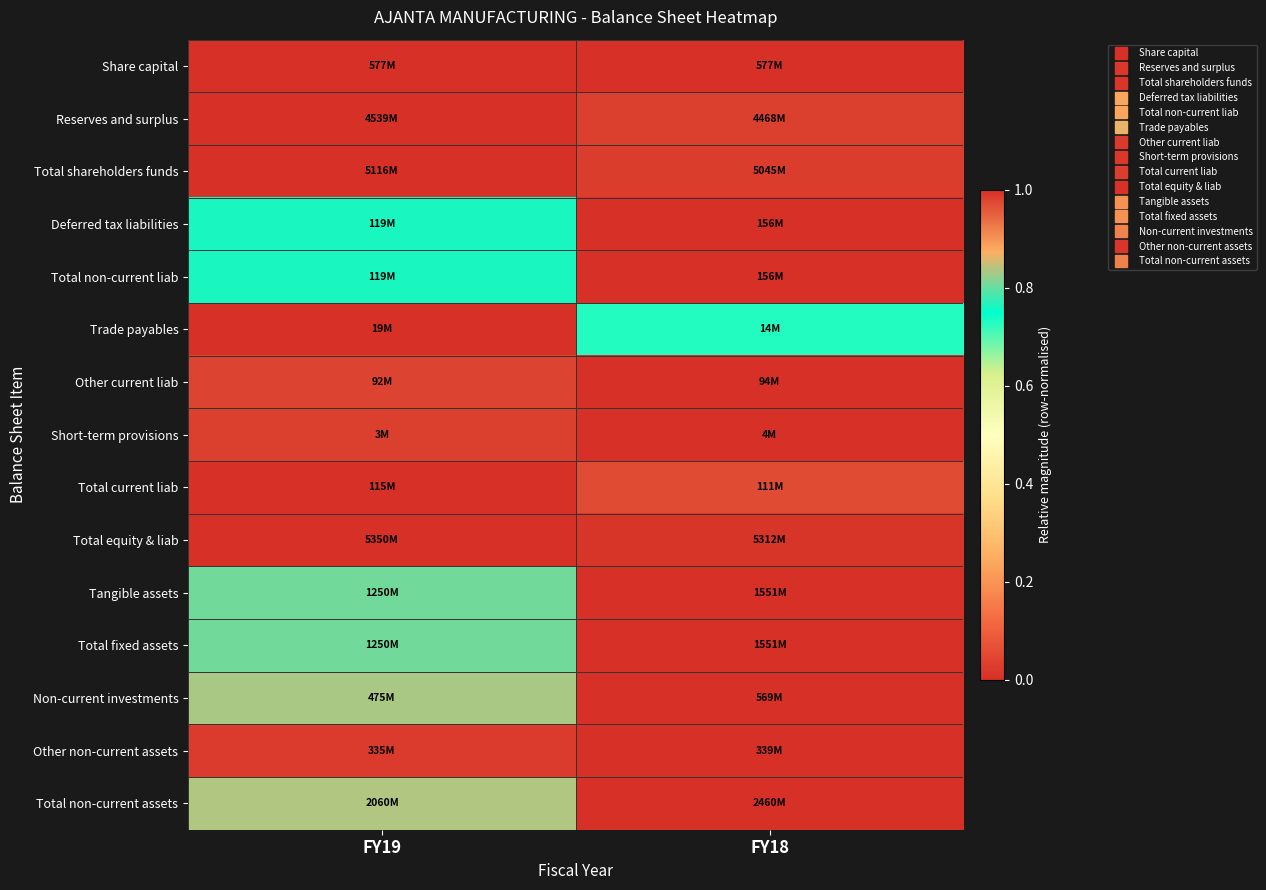

What is the greatest value displayed?

1.0